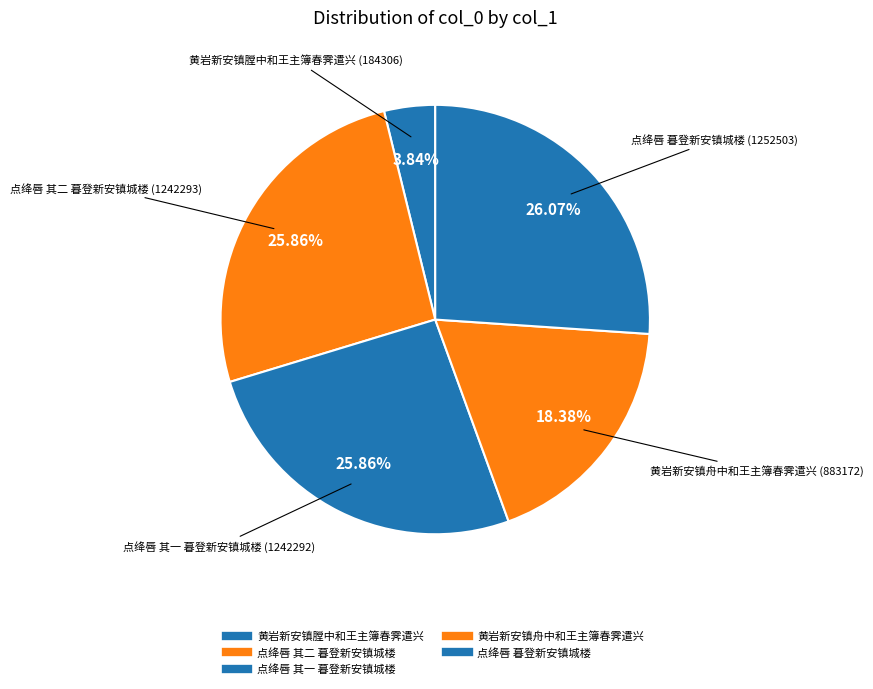

What percentage is NOT represented by 黄岩新安镇舟中和王主簿春霁遣兴?

81.6%